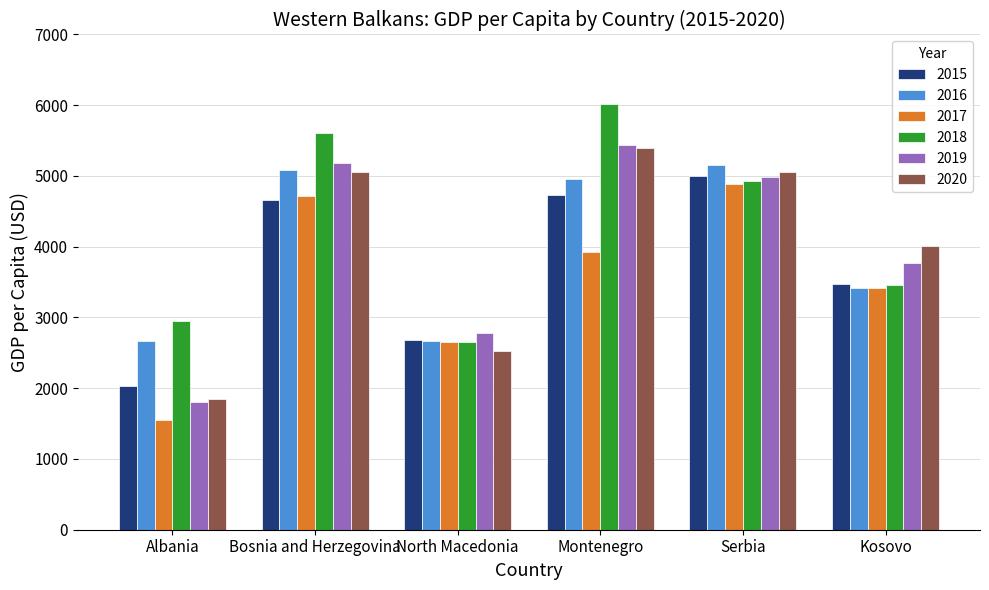

At which label is 2018 closest to 4336?

Serbia